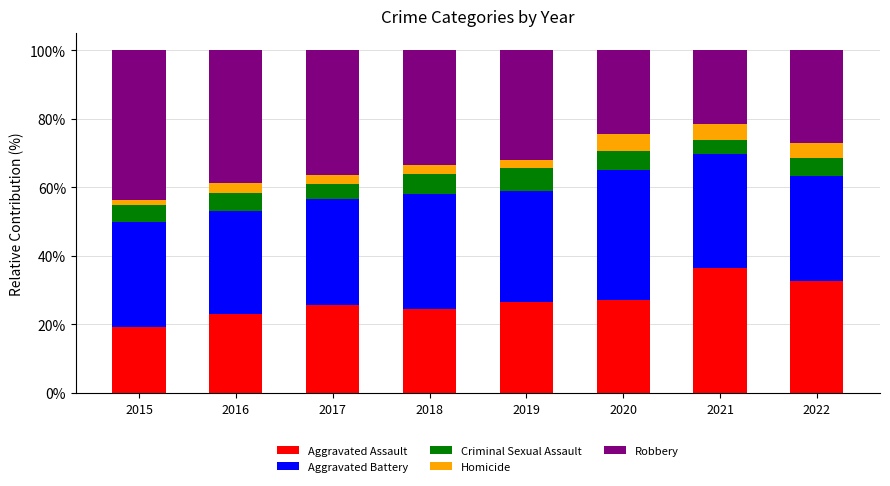

What is the highest value of the Aggravated Assault series?

36.4